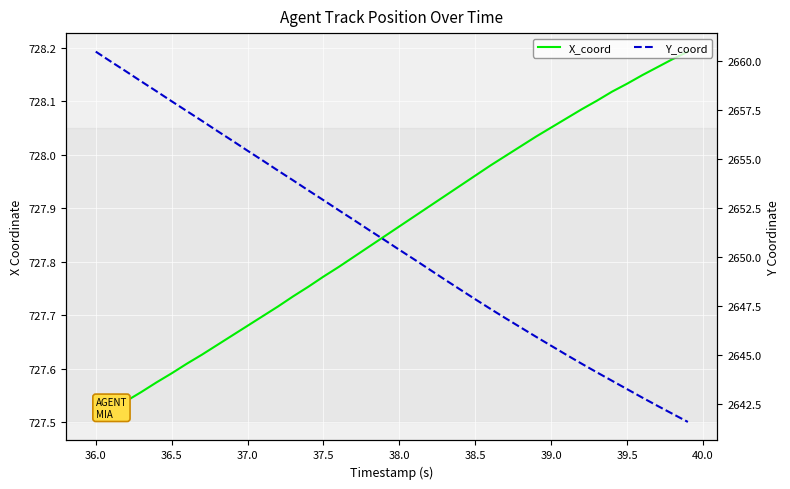

What is the minimum value for X_coord?

727.5